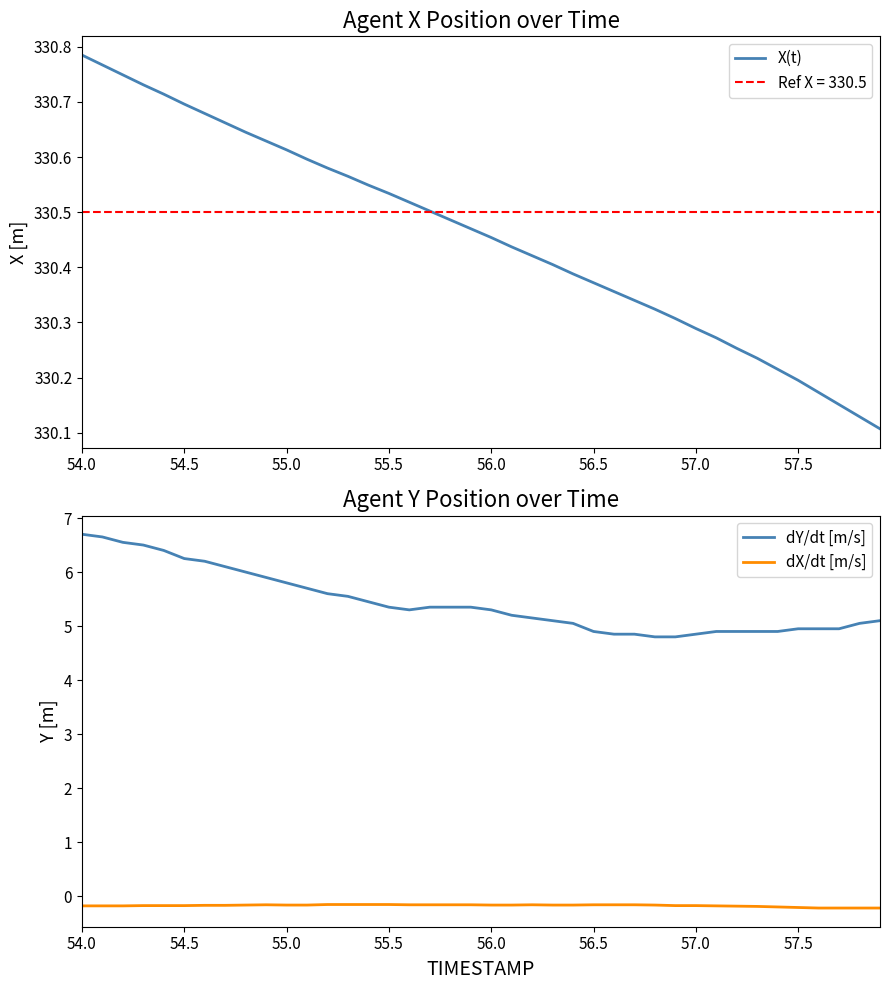

How many values in the dY/dt [m/s] series are below 5?

13